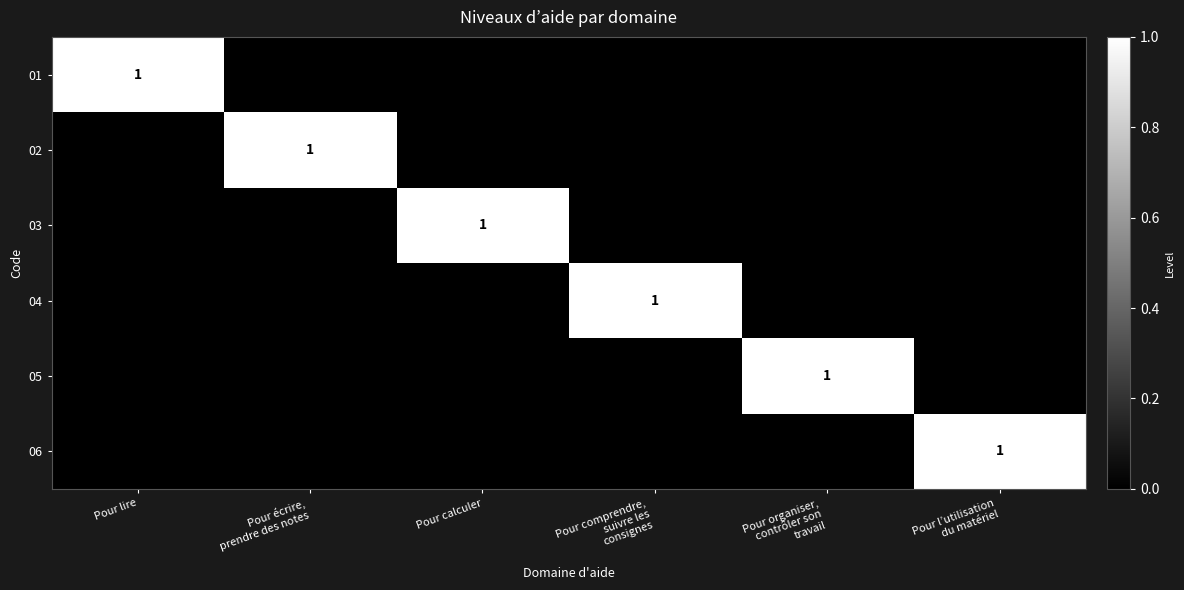

Which label corresponds to the smallest value in the chart?

Pour écrire,
prendre des notes